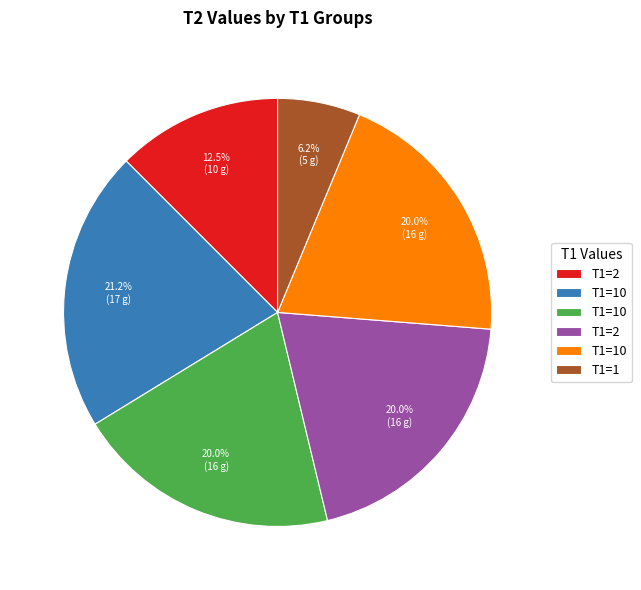

Does any single category account for the majority?

No